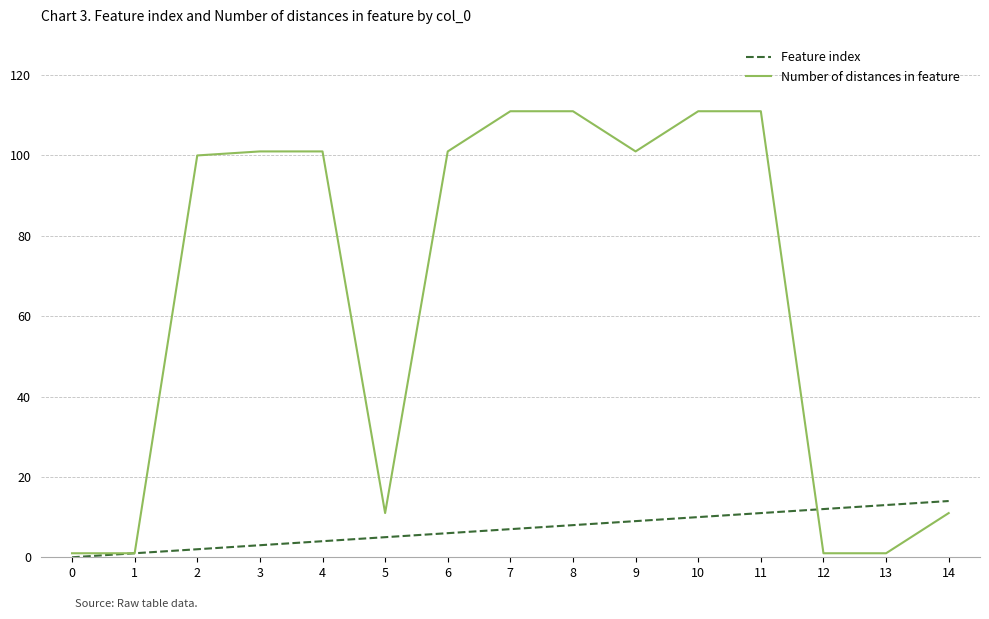

Which series changed the most between 0 and 13?

Feature index